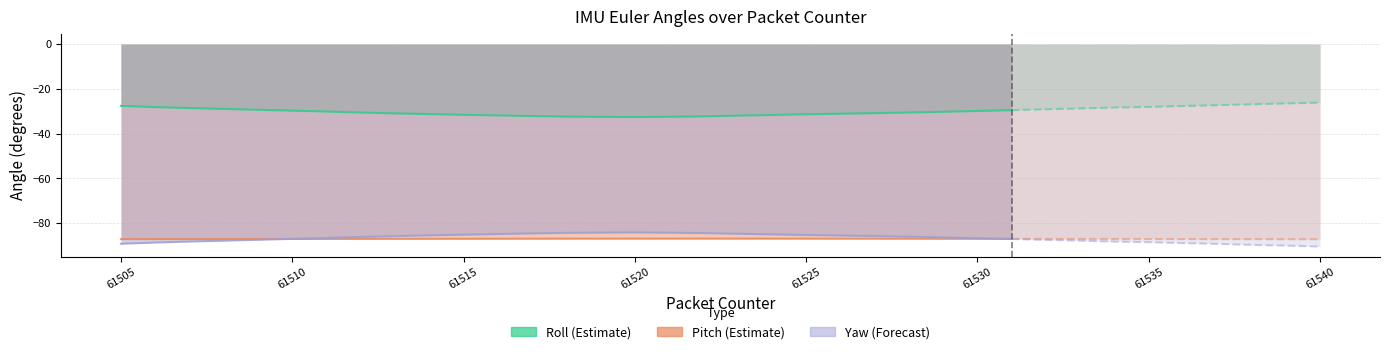

Which series has the largest total across all categories?

Roll